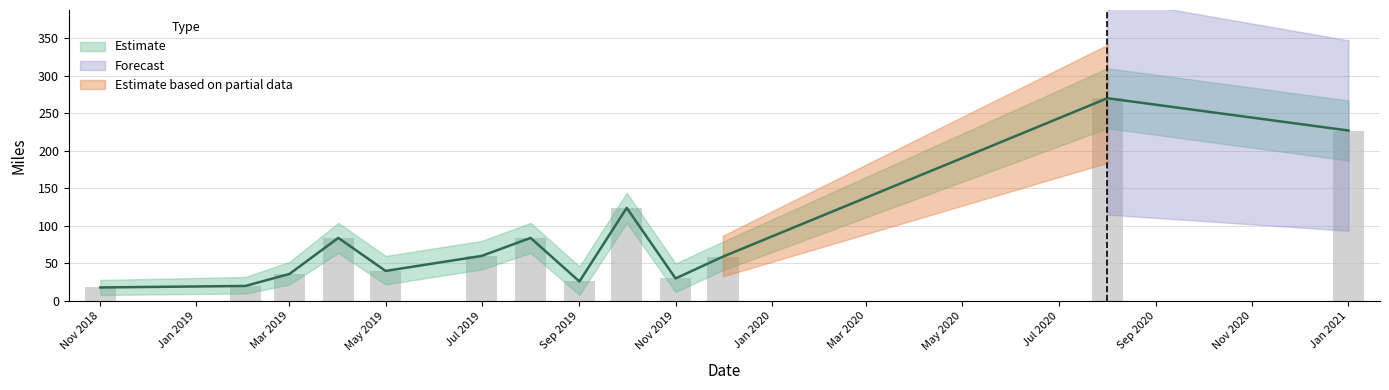

The value at Sep 2019 is 37. True or false?

False